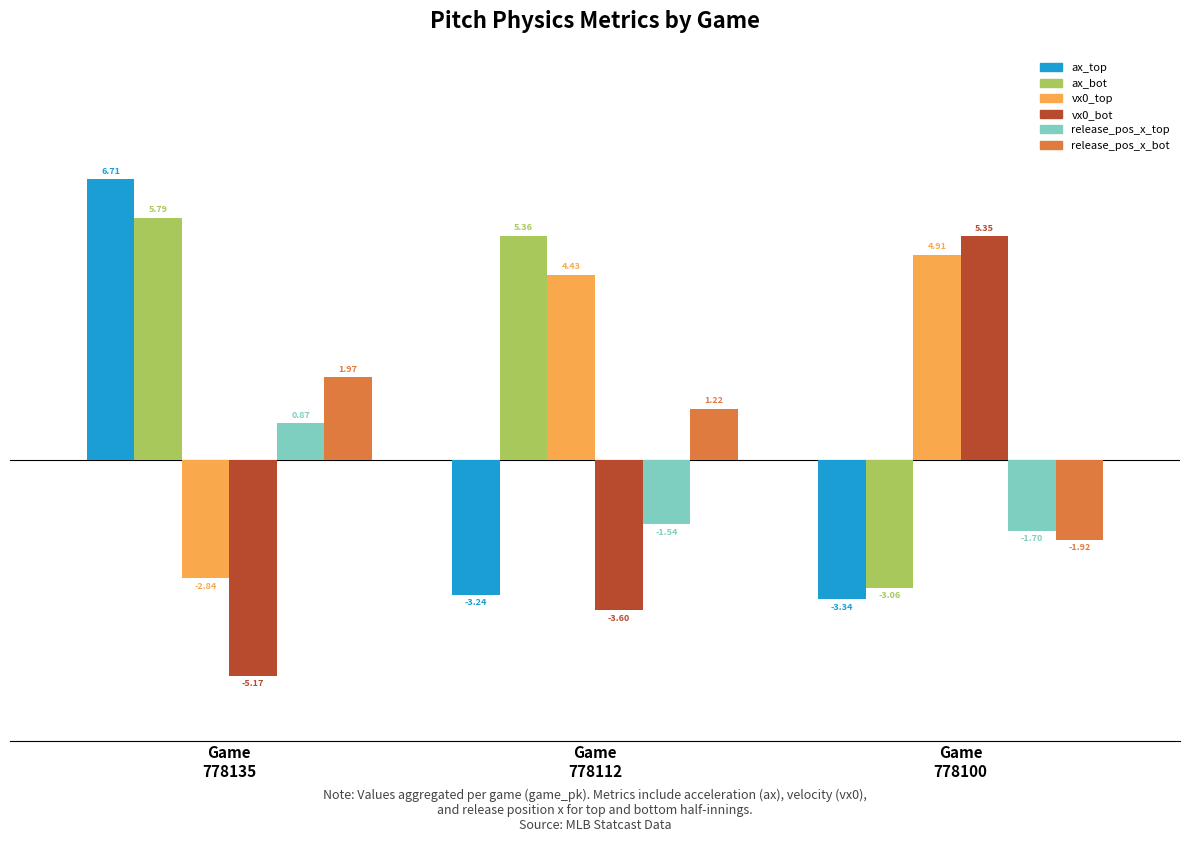

What is the difference between the maximum and minimum values in the release_pos_x_top series?

2.6